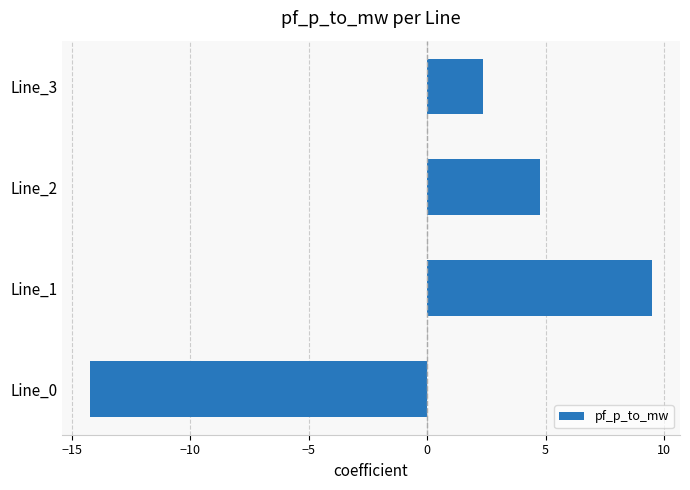

What is the approximate value at Line_2?

4.7